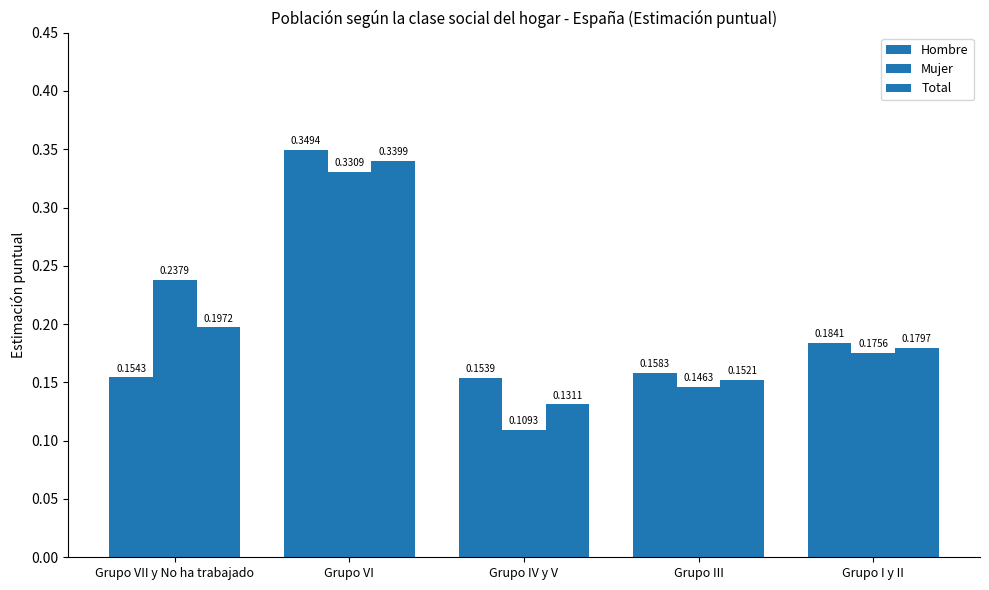

Are the bars horizontal?

No